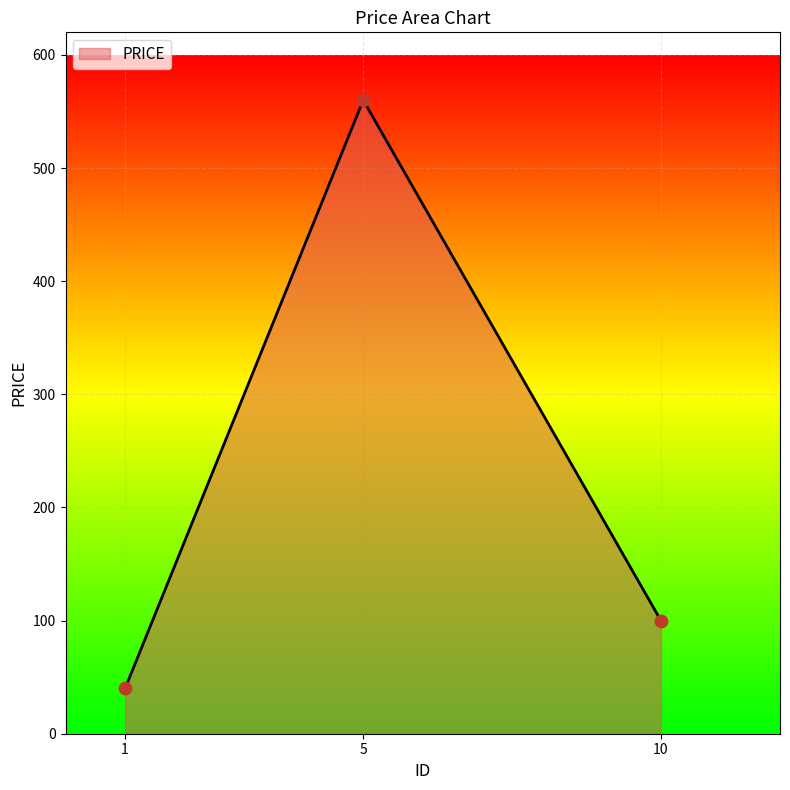

What is the change in value from 1 to 5?

+520